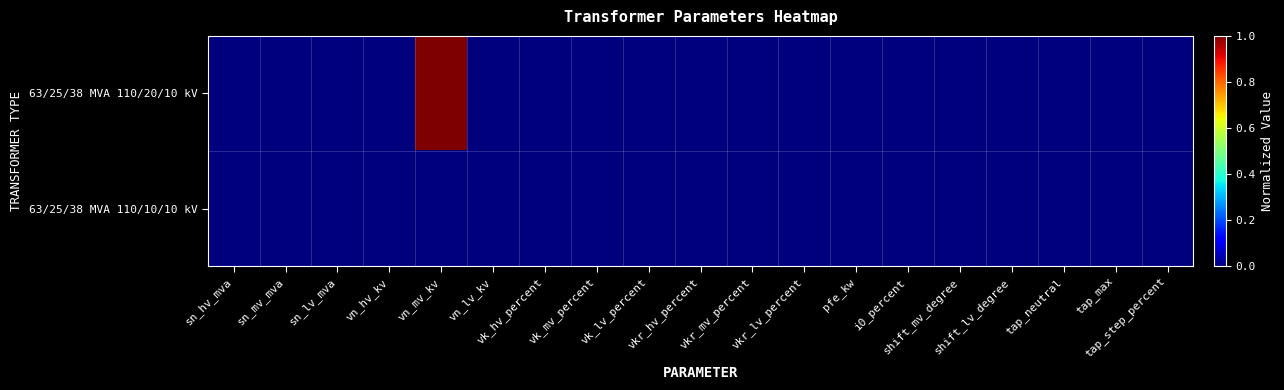

Reading left to right, extract all data points from this chart.

63/25/38 MVA 110/20/10 kV: sn_hv_mva=0	sn_mv_mva=0	sn_lv_mva=0	vn_hv_kv=0	vn_mv_kv=1	vn_lv_kv=0	vk_hv_percent=0	vk_mv_percent=0	vk_lv_percent=0	vkr_hv_percent=0	vkr_mv_percent=0	vkr_lv_percent=0	pfe_kw=0	i0_percent=0	shift_mv_degree=0	shift_lv_degree=0	tap_neutral=0	tap_max=0	tap_step_percent=0
63/25/38 MVA 110/10/10 kV: sn_hv_mva=0	sn_mv_mva=0	sn_lv_mva=0	vn_hv_kv=0	vn_mv_kv=0	vn_lv_kv=0	vk_hv_percent=0	vk_mv_percent=0	vk_lv_percent=0	vkr_hv_percent=0	vkr_mv_percent=0	vkr_lv_percent=0	pfe_kw=0	i0_percent=0	shift_mv_degree=0	shift_lv_degree=0	tap_neutral=0	tap_max=0	tap_step_percent=0